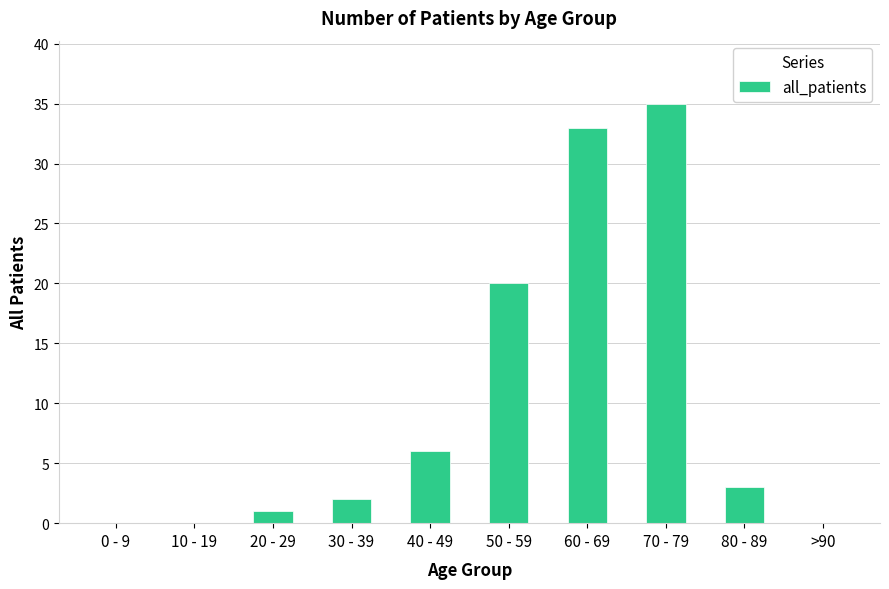

Where is the data nearest to the value 17?

50 - 59